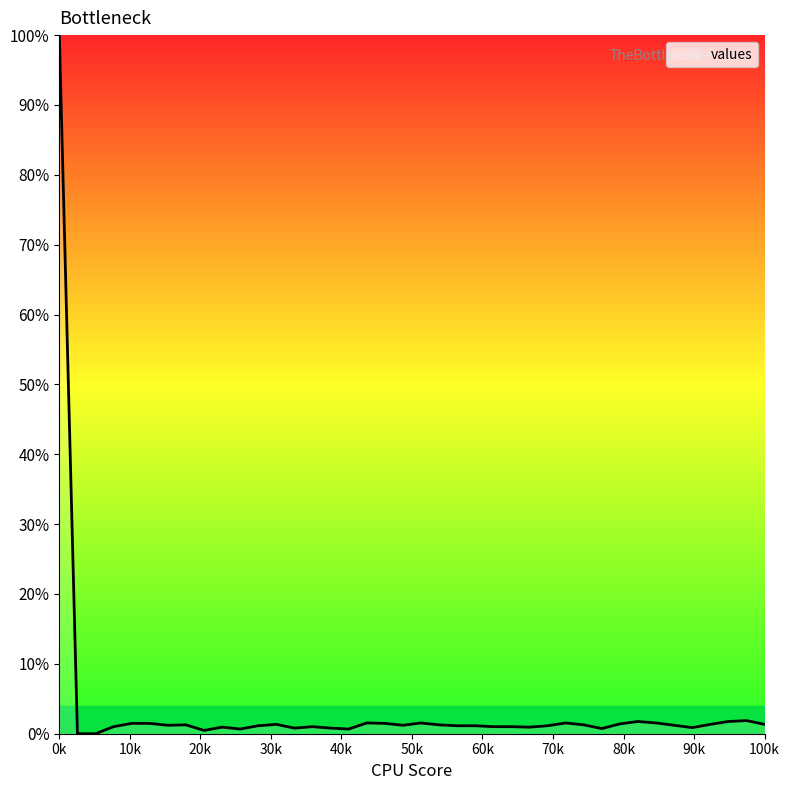

What is the difference between the maximum and minimum values?

100.0